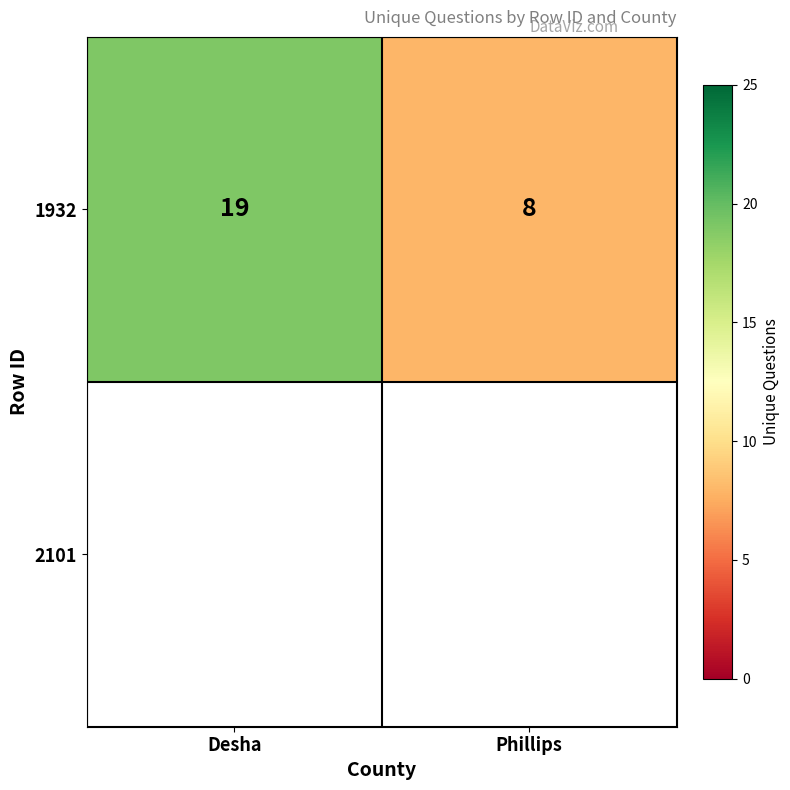

What is the greatest value displayed?

19